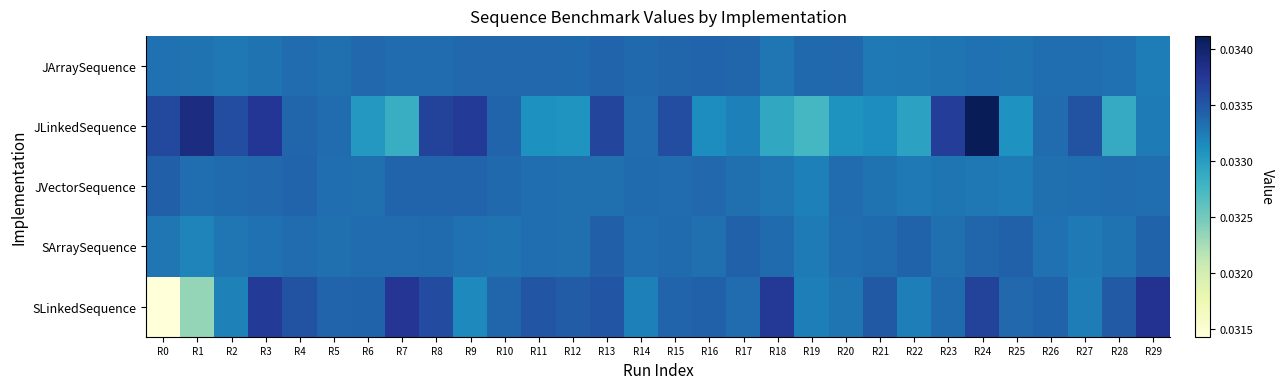

Between R29 and R21, which is larger?

R21